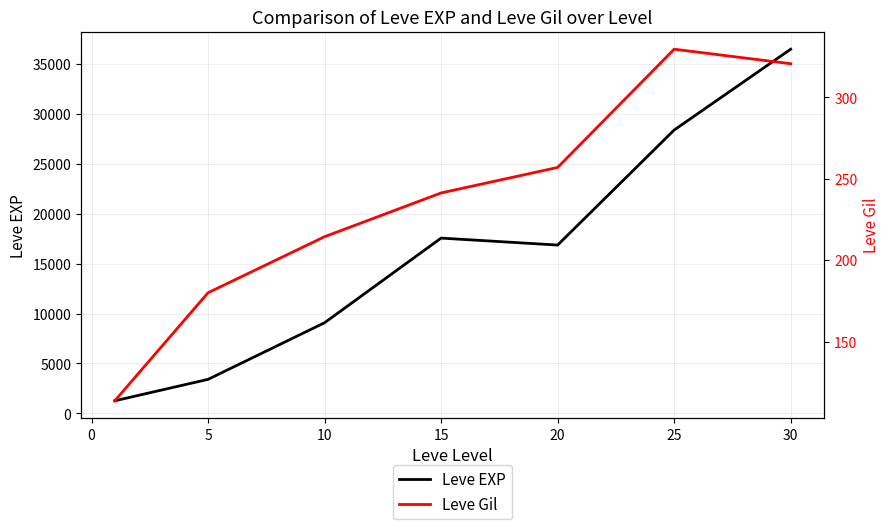

Which series has the largest total across all categories?

Leve EXP